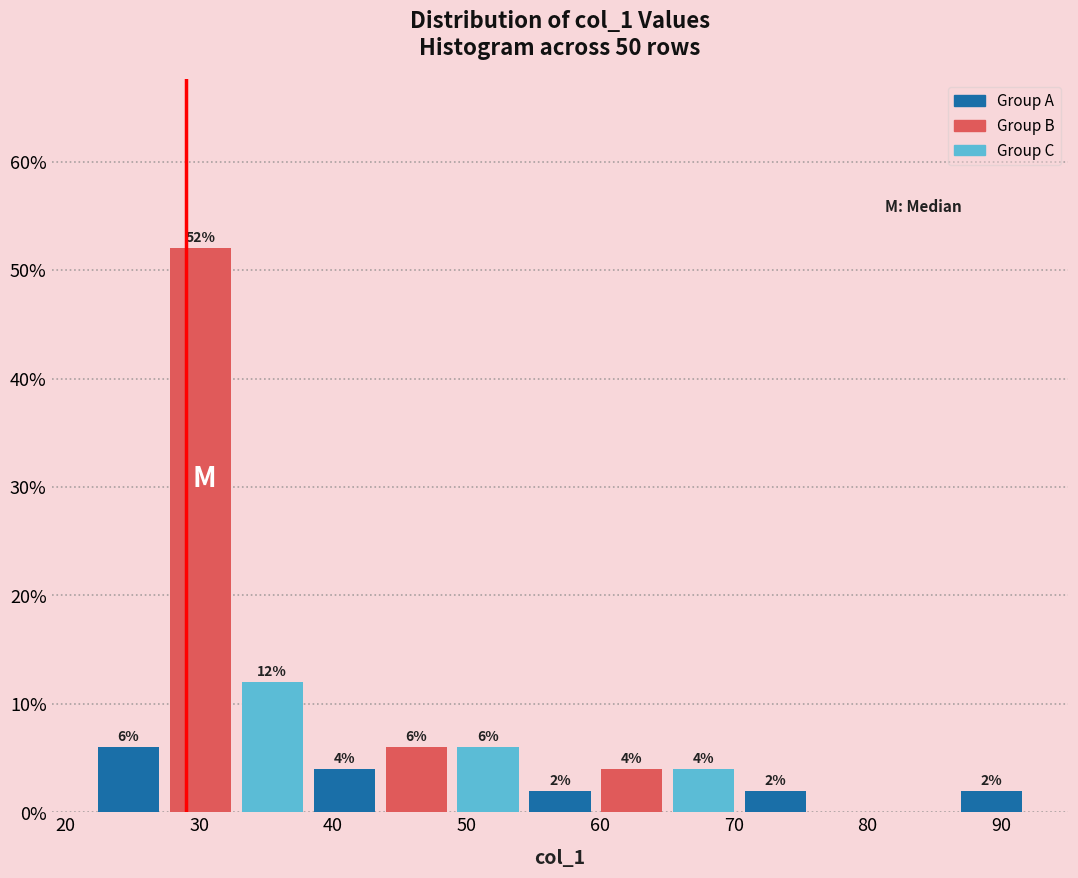

Which range on the x-axis has the tallest bar?

27 to 33